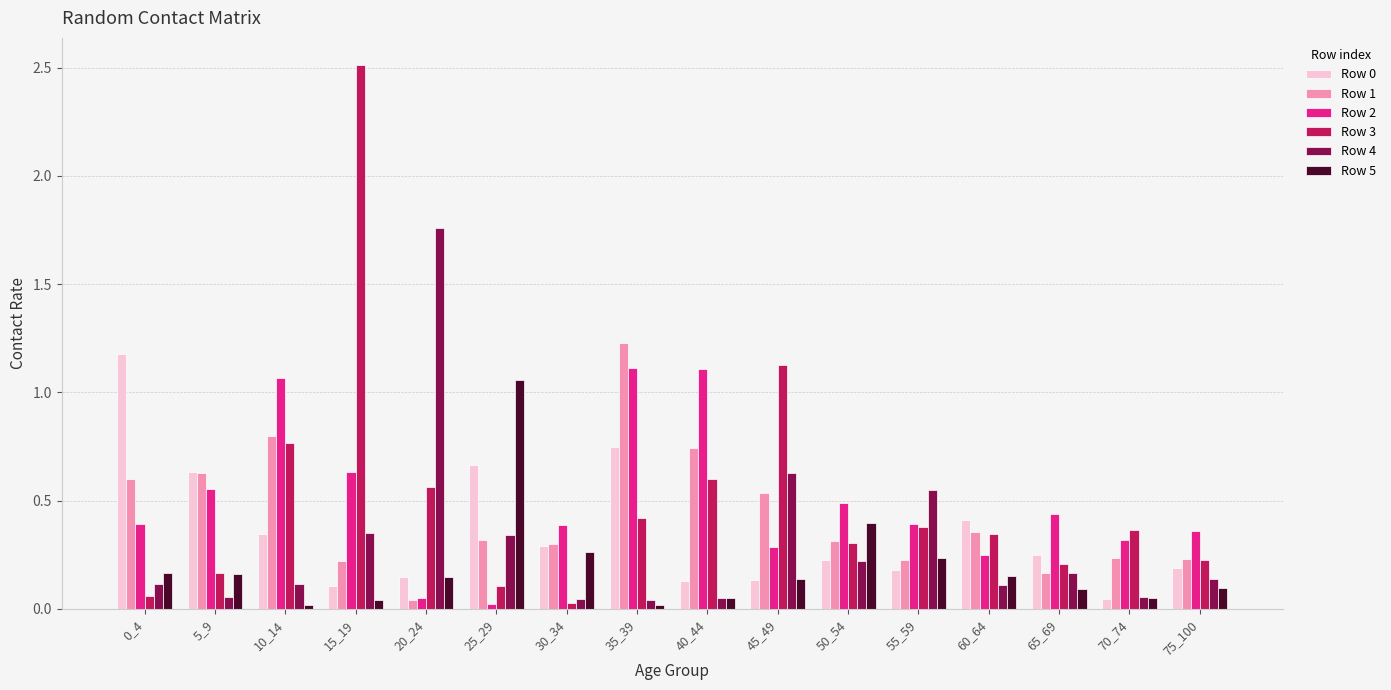

Which series has the widest spread of values?

Row 3